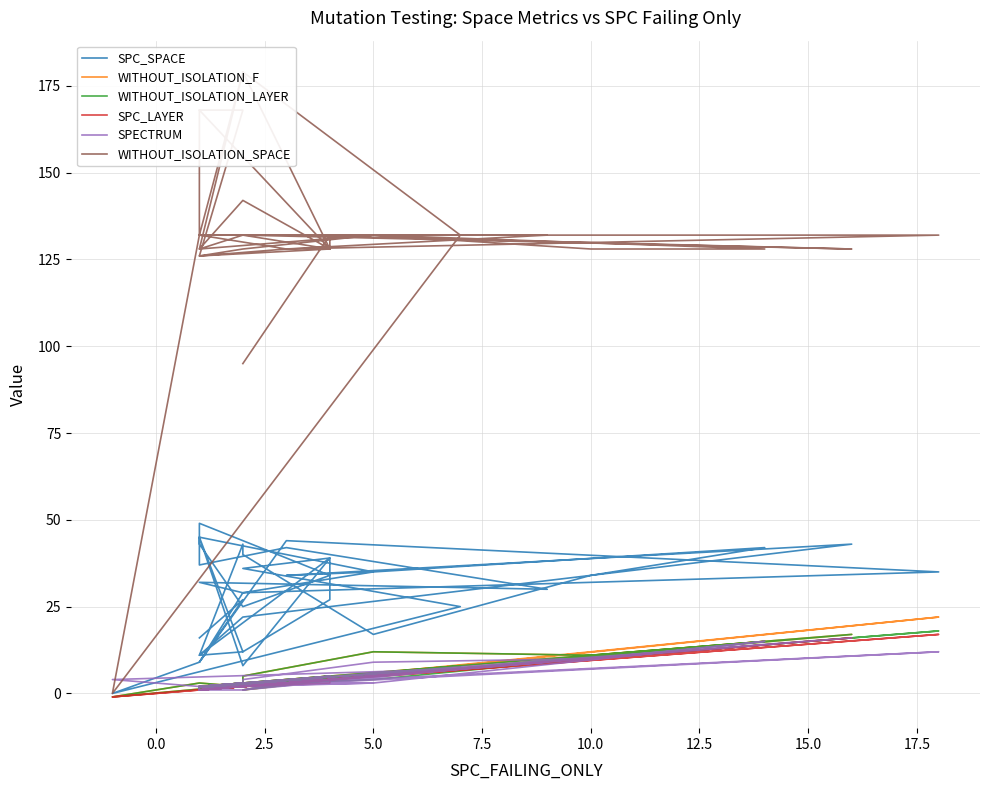

What is the value of the SPC_SPACE point at the 10th from the left?

37